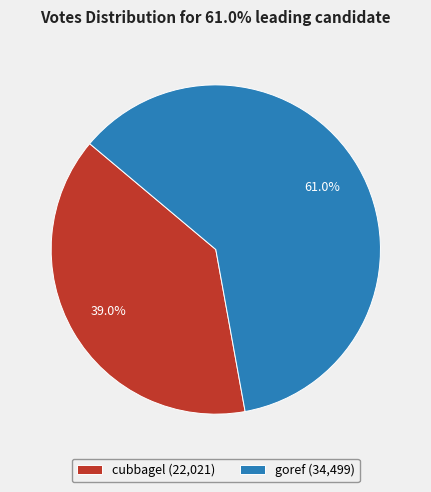

Is the sum of cubbagel and goref greater than half?

Yes